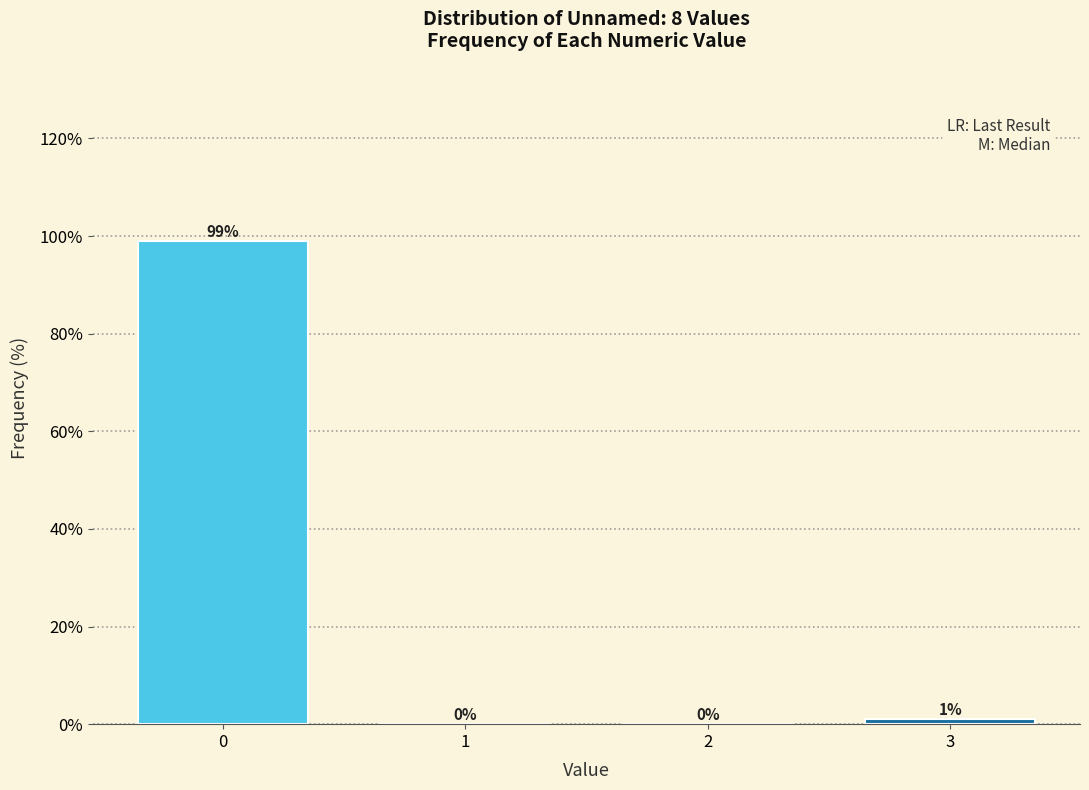

Reading left to right, transcribe all the data shown in this chart.

0=99.0	1=0.0	2=0.0	3=1.0